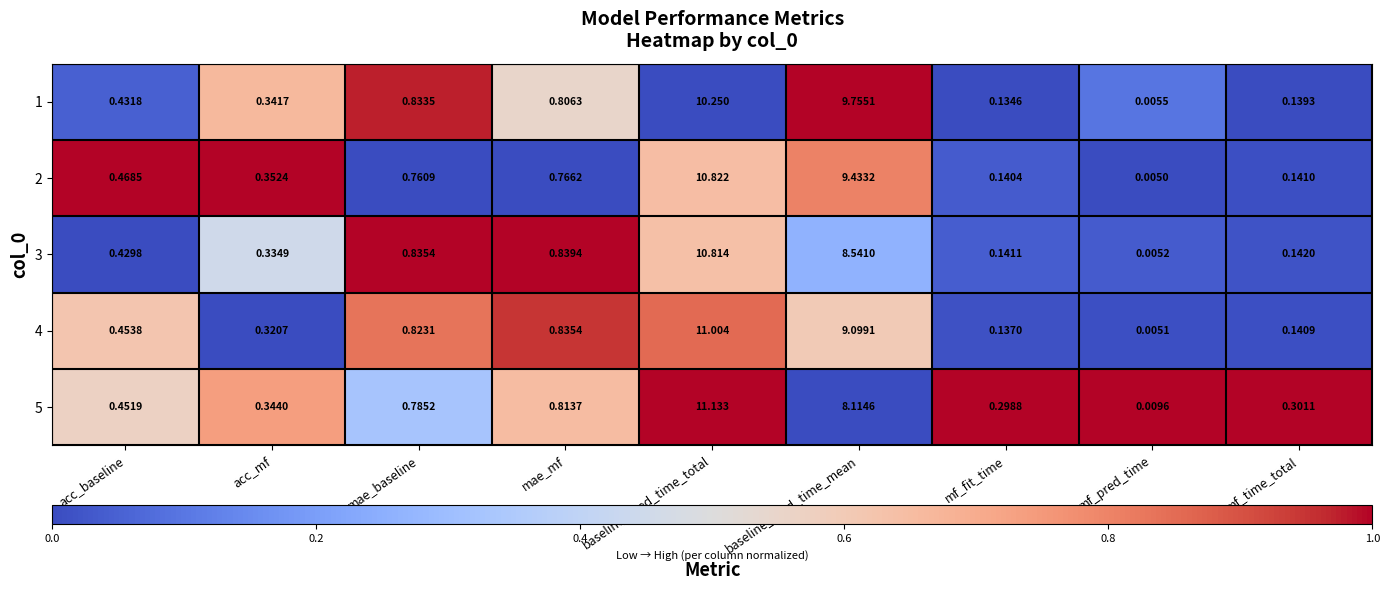

At acc_baseline, list the series in order from smallest to largest.

3, 1, 5, 4, 2